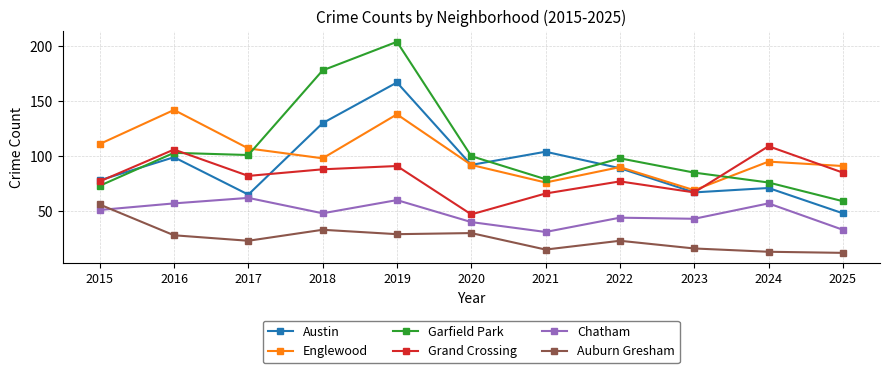

Is this an area chart (filled region under the line)?

No